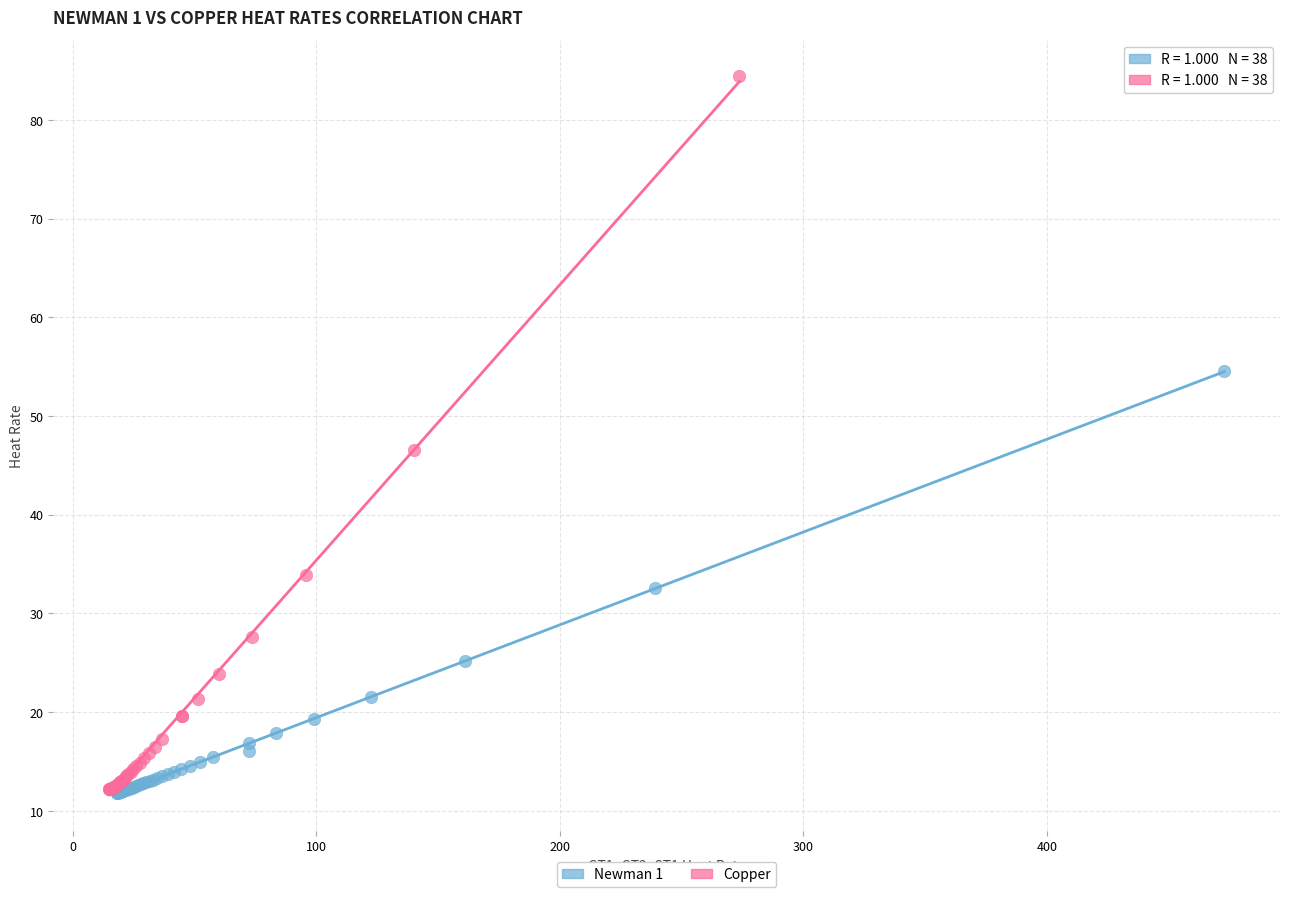

Which series has the largest Y range (max minus min)?

Copper